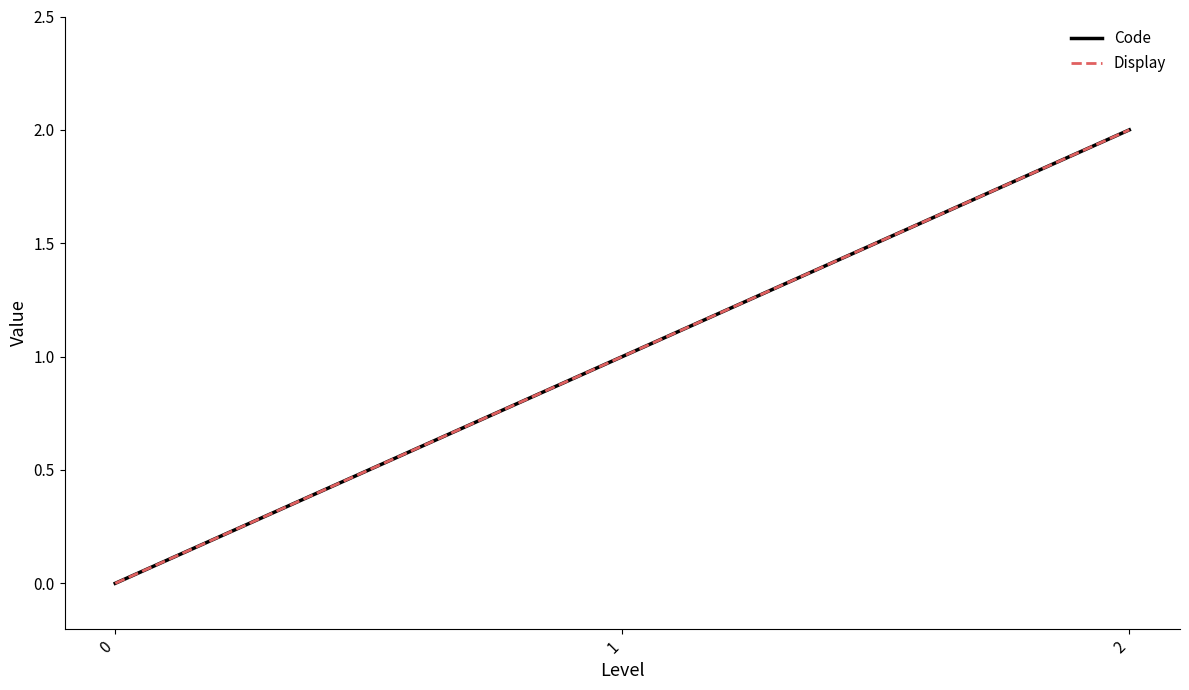

What is the total value across all series at 1?

2